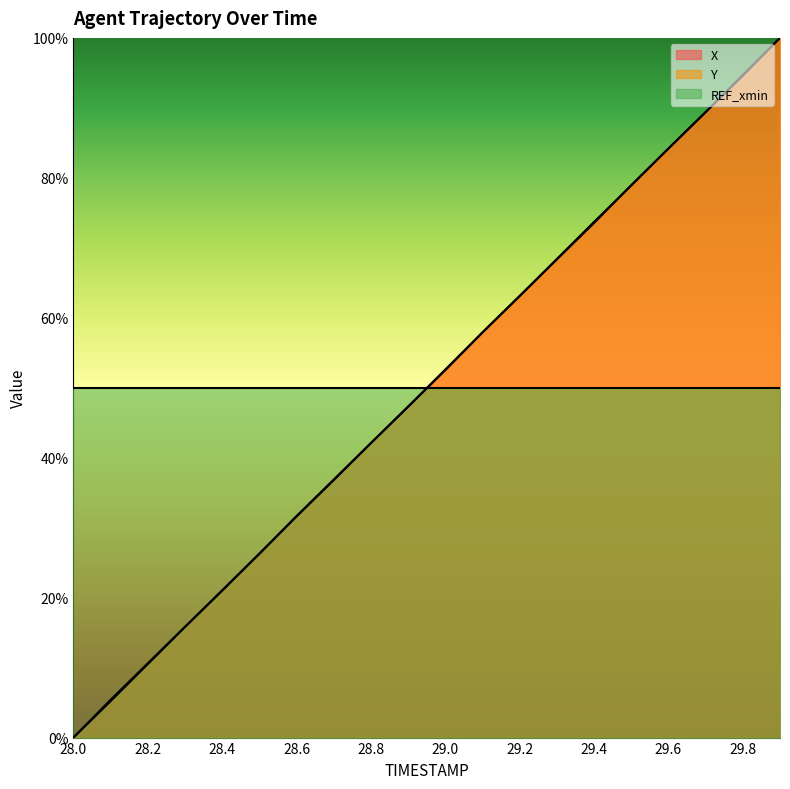

How many times do Y and X cross each other?

7